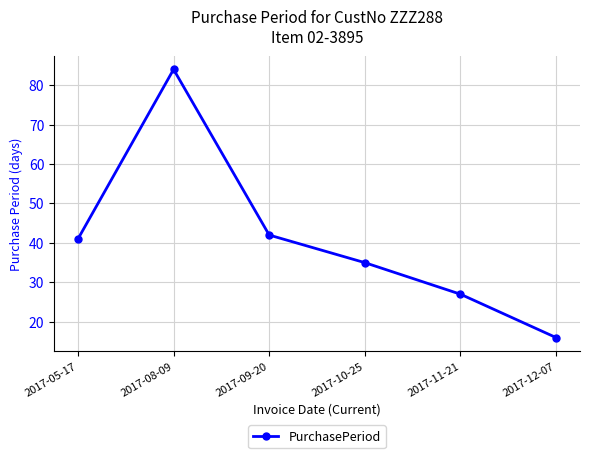

What position from the right is 2017-12-07?

1